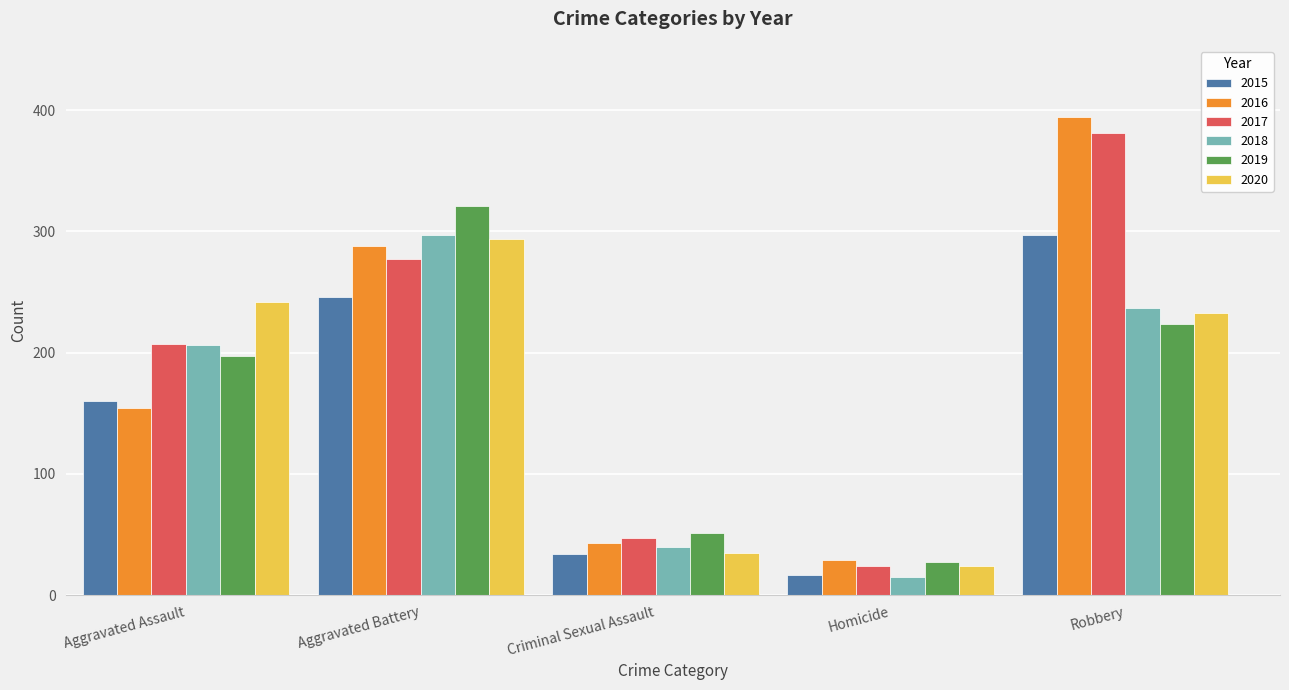

How many distinct data groups are displayed?

6